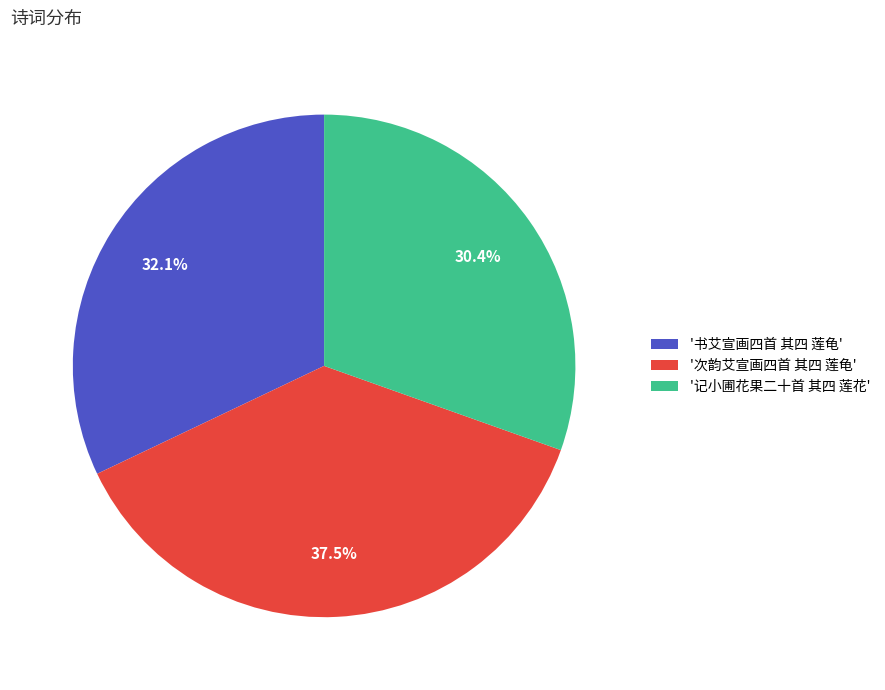

Approximately how many times larger is the value at '书艾宣画四首 其四 莲龟' compared to '次韵艾宣画四首 其四 莲龟'?

0.9